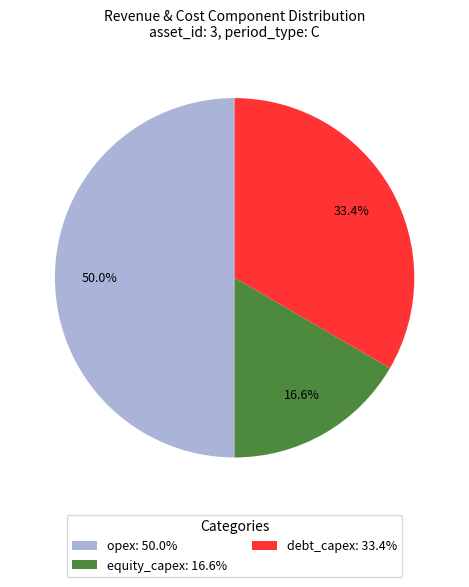

Does debt_capex: 33.4% account for over 50% of the chart?

No